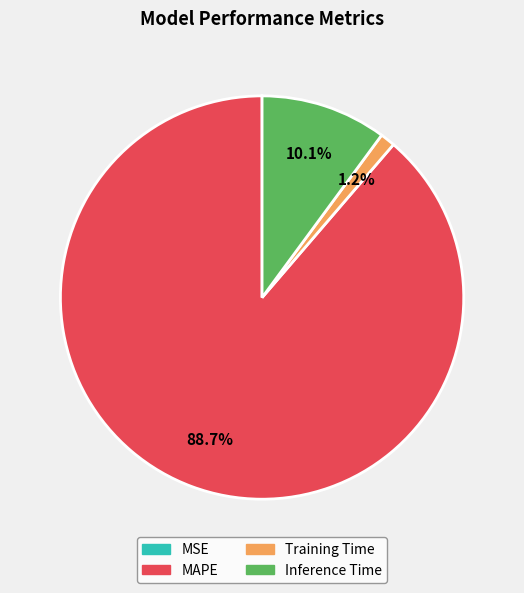

Is it true that Inference Time is 4% of the pie?

False